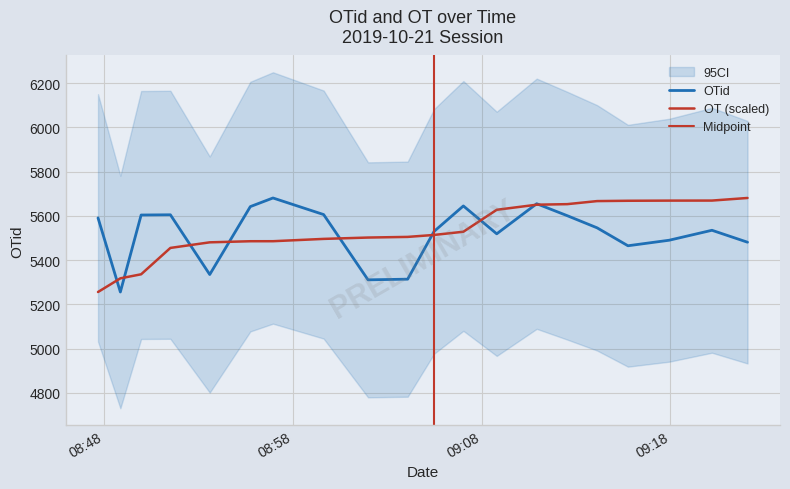

Where do OTid and OT first cross each other?

2019-10-21 08:47:41 and 2019-10-21 08:48:52